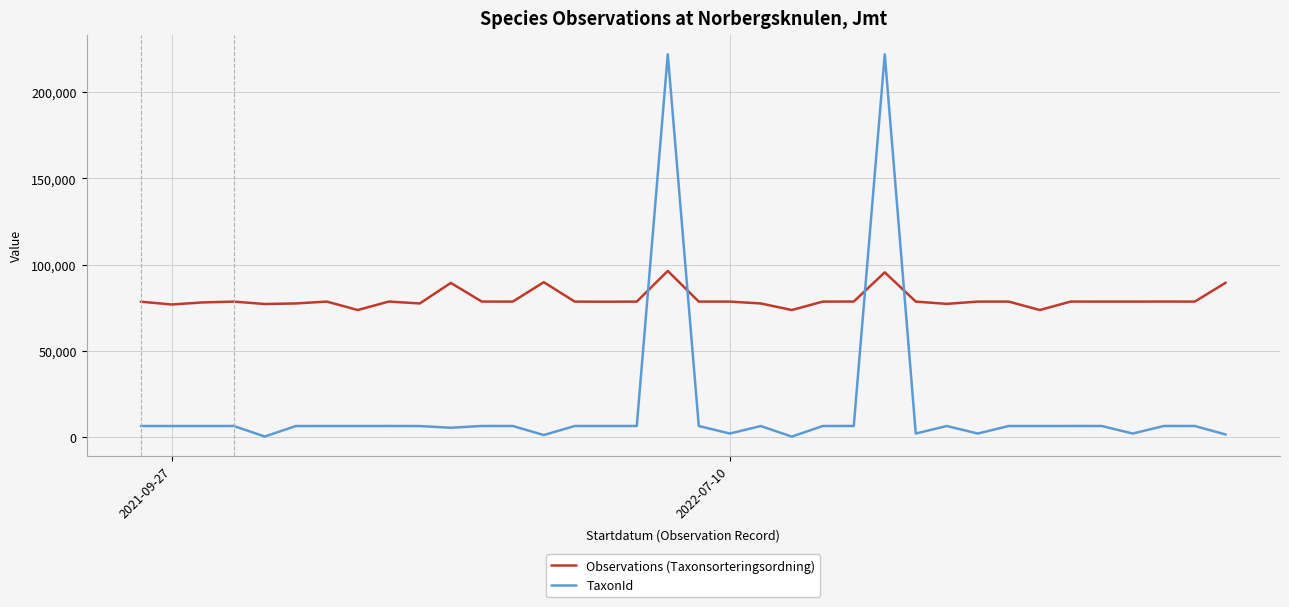

What is the lowest value of the Observations (Taxonsorteringsordning) series?

73686